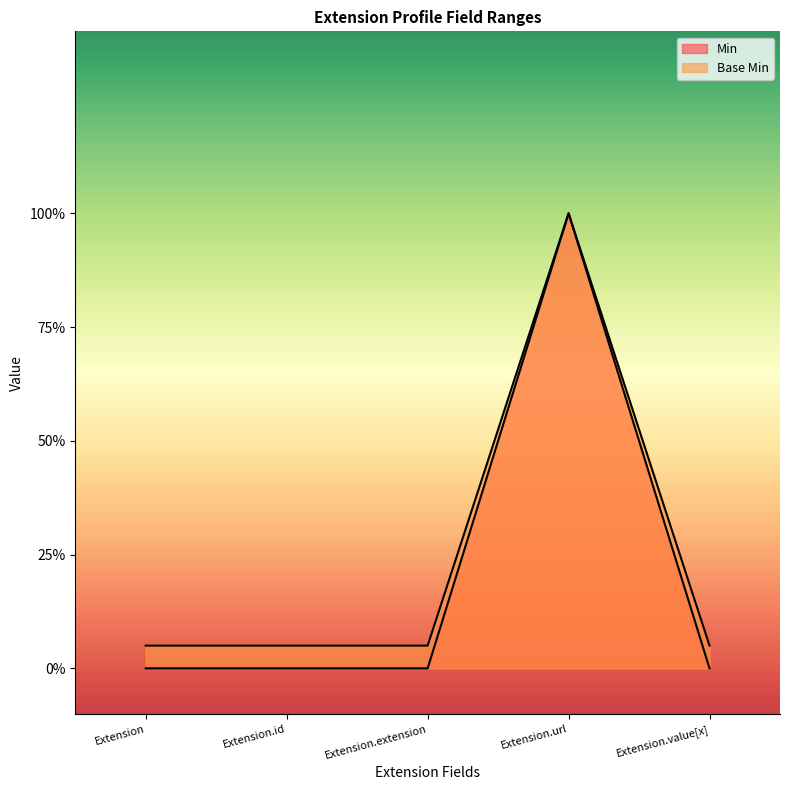

How many Min values are between 0 and 1?

5